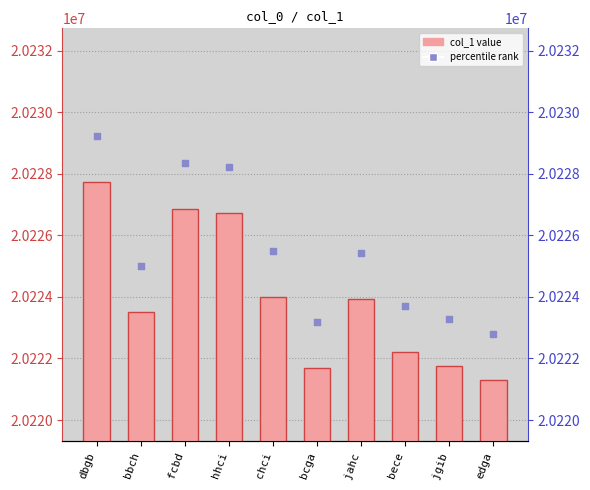

What is the total value across all series at bece?

40445942